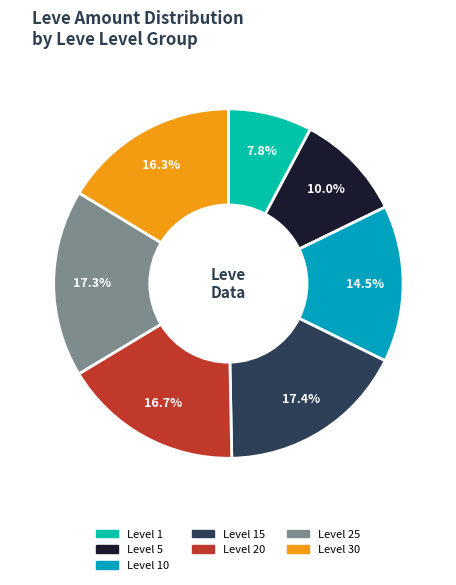

Is there a majority slice in this chart?

No